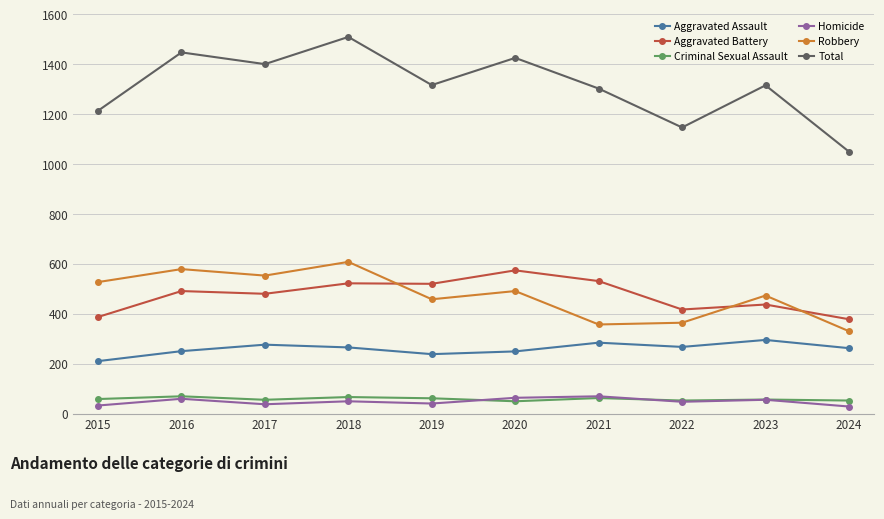

What is the value of the Homicide point at the 2nd from the left?

59